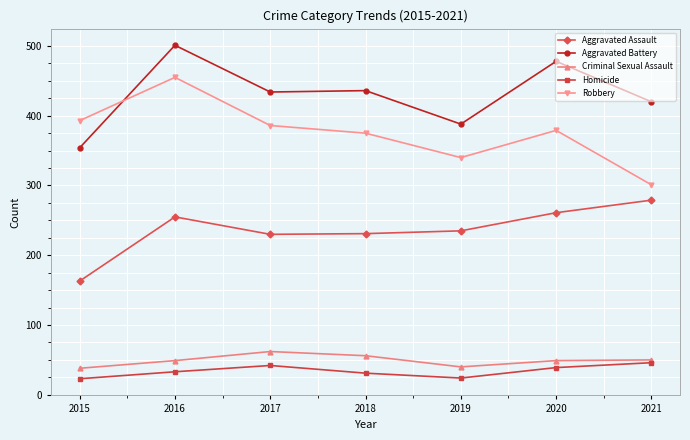

True or false: Criminal Sexual Assault has more than 0 interior local peaks.

True